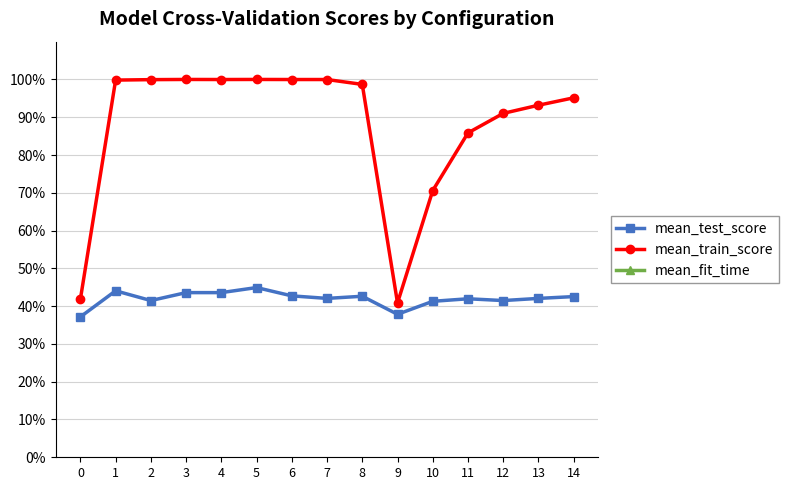

True or false: mean_fit_time and mean_train_score intersect in this chart.

False